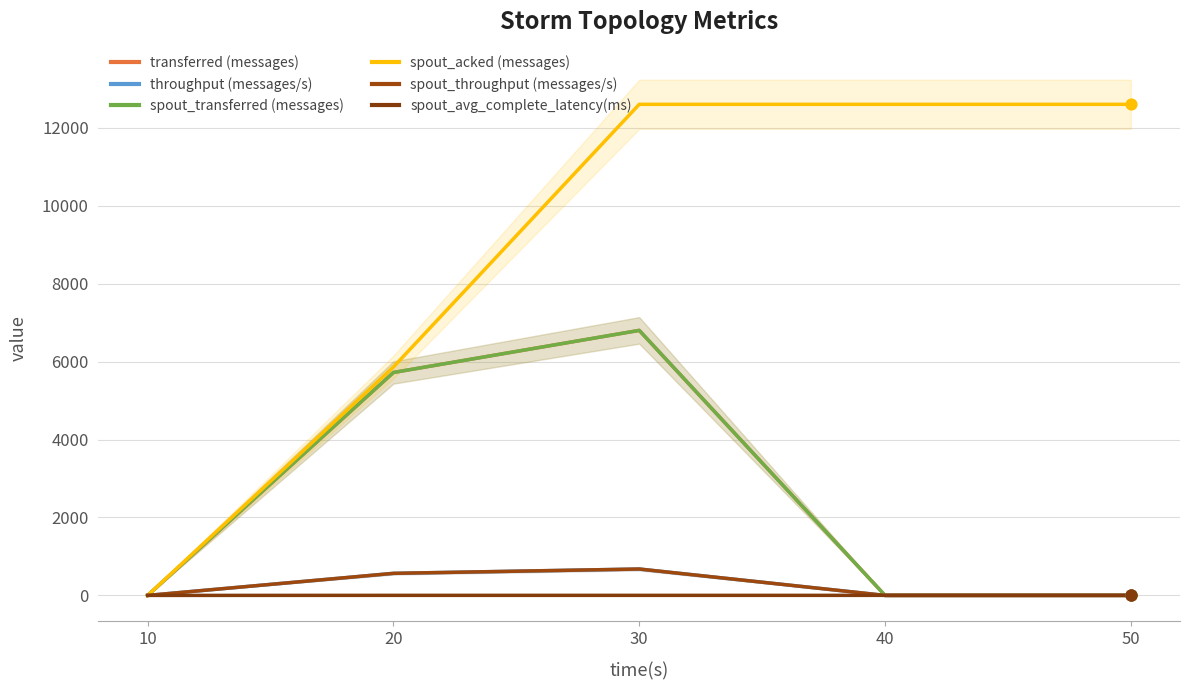

What are all the series names shown in the legend?

transferred (messages), throughput (messages/s), spout_transferred (messages), spout_acked (messages), spout_throughput (messages/s), spout_avg_complete_latency(ms)